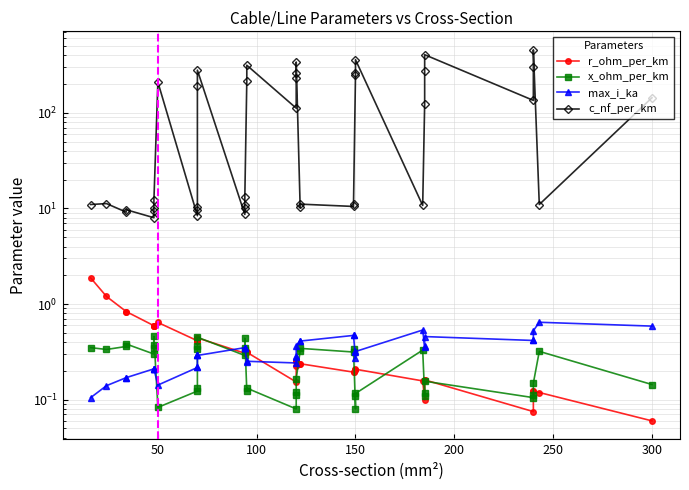

List the series in order of their peak value, lowest first.

x_ohm_per_km, max_i_ka, r_ohm_per_km, c_nf_per_km